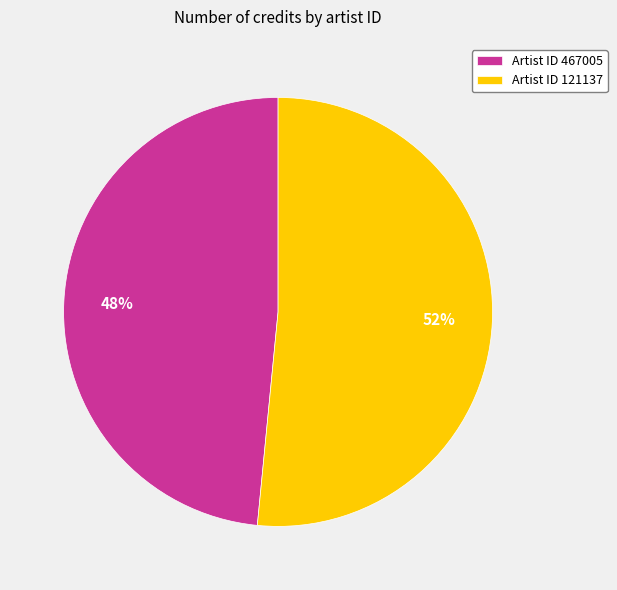

Which category has the biggest portion of the pie?

Artist ID 121137